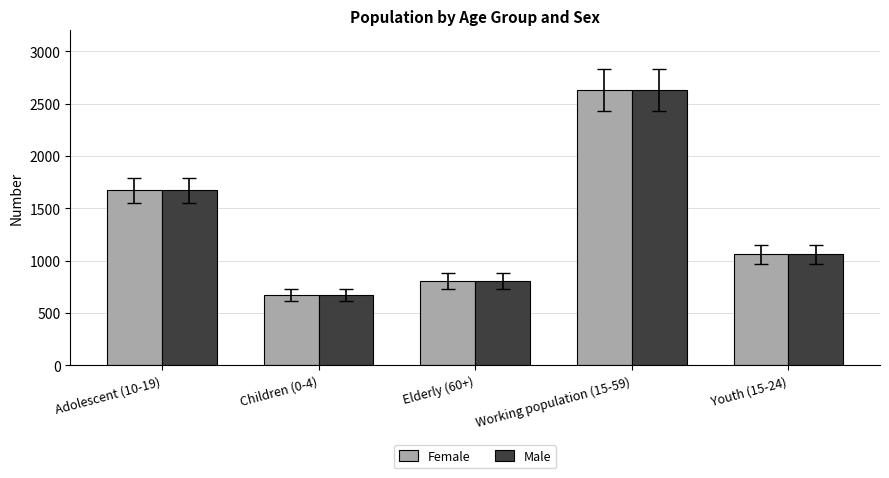

What are all the series names shown in the legend?

Female, Male